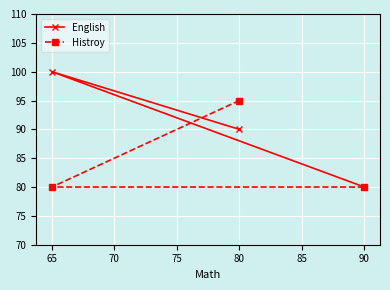

True or false: Histroy has a value of 125 at 80.

False